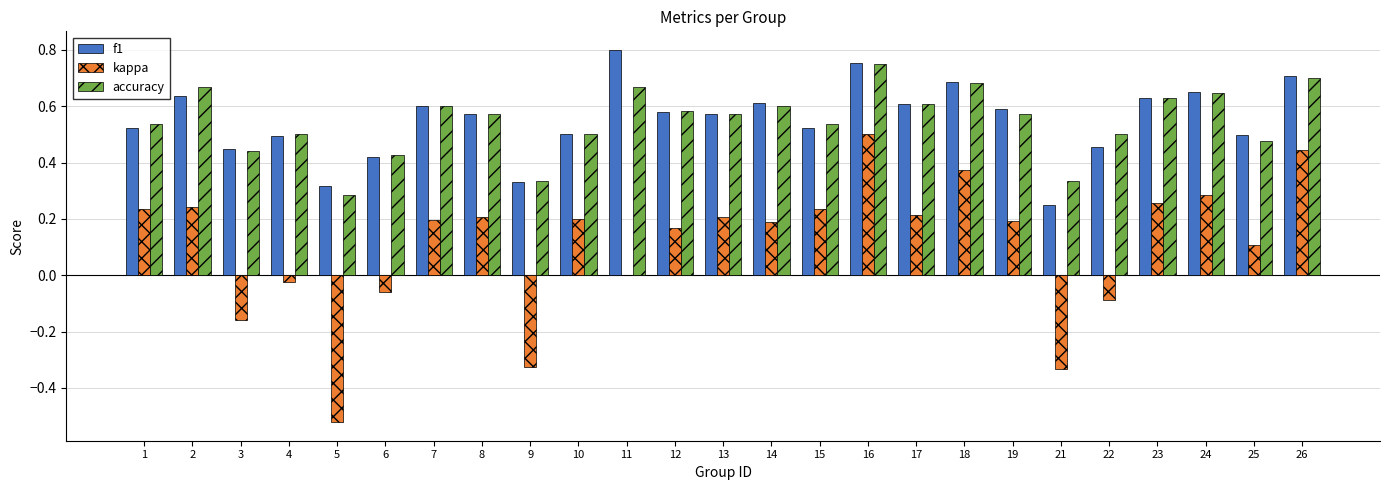

Is the value of kappa at 23 greater than the value of f1 at 2?

No